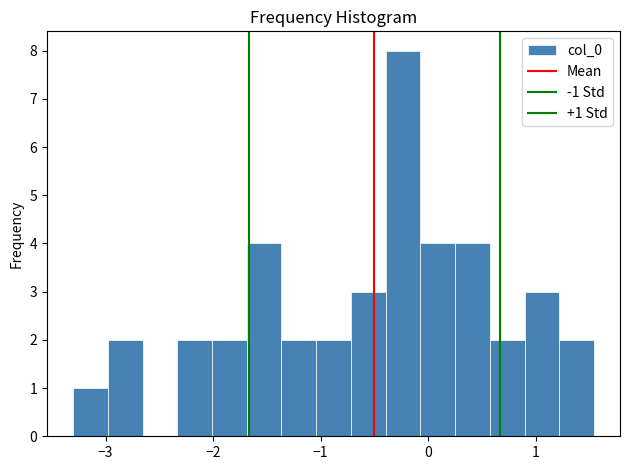

Read against the x-axis, roughly where is the centre of the tallest bar?

-0.2